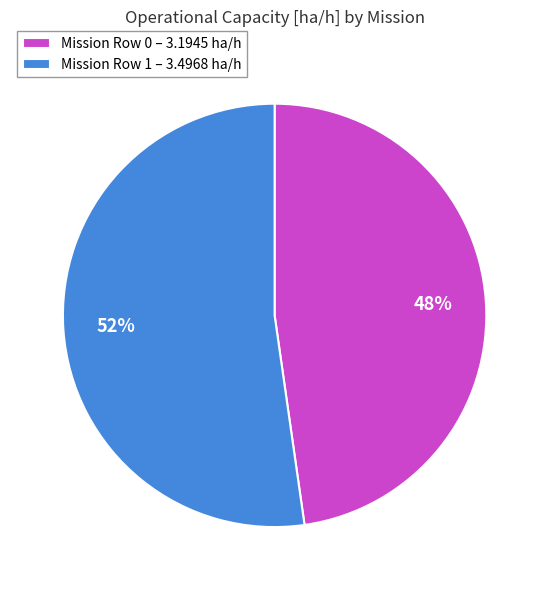

The Mission Row 0 – 3.1945 ha/h slice represents 48% of the pie. True or false?

True